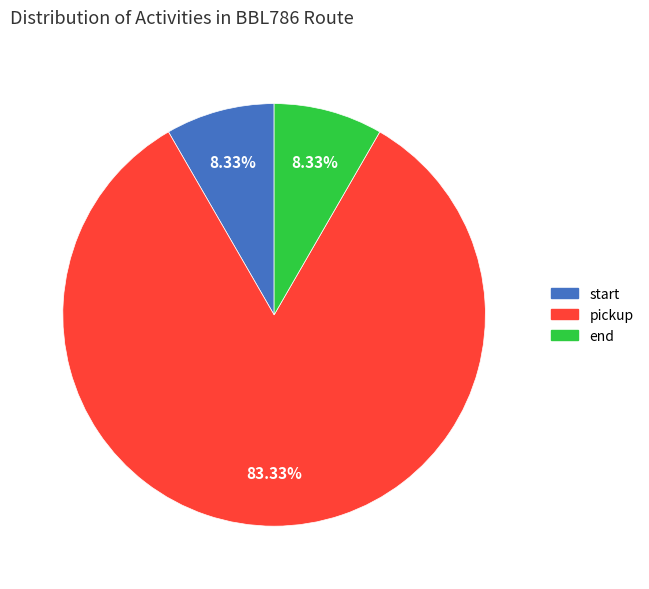

The start slice represents 8% of the pie. True or false?

True